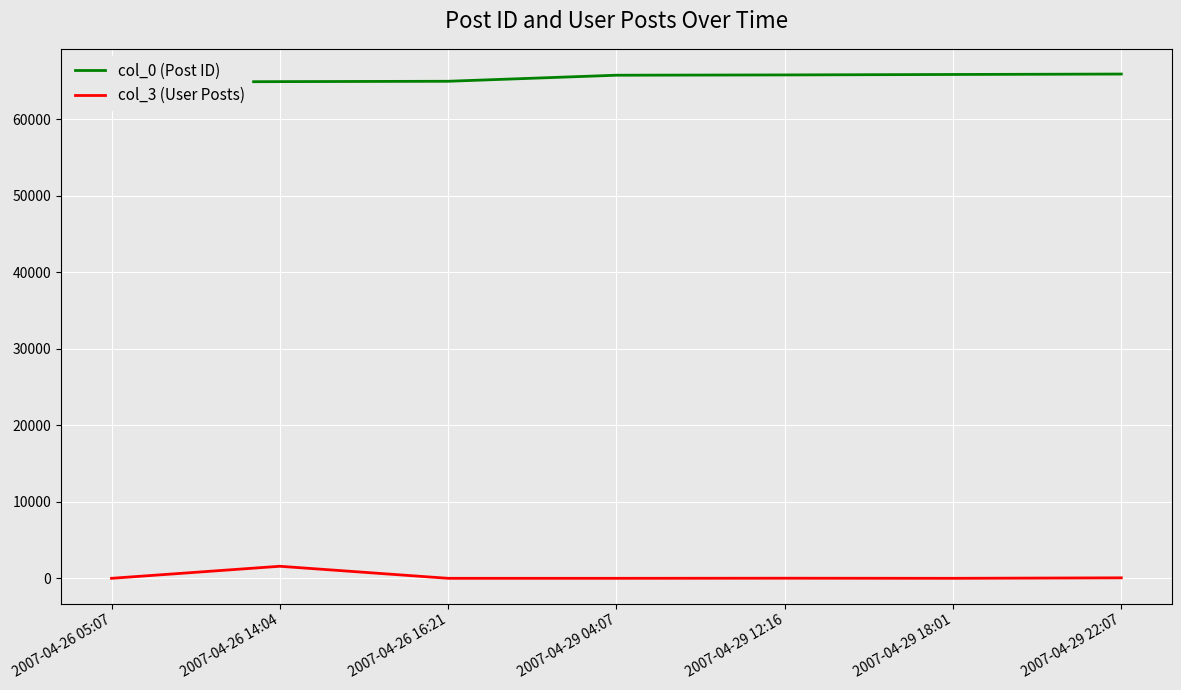

How many lines are shown in the chart?

2